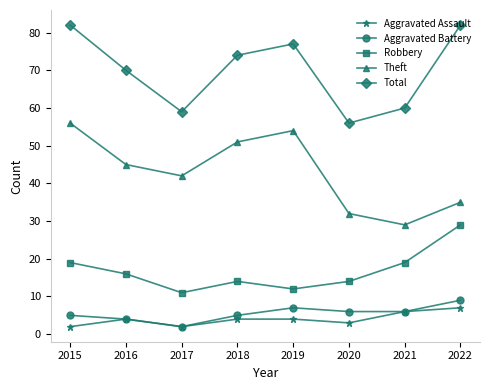

What is the average value of the Robbery series?

17